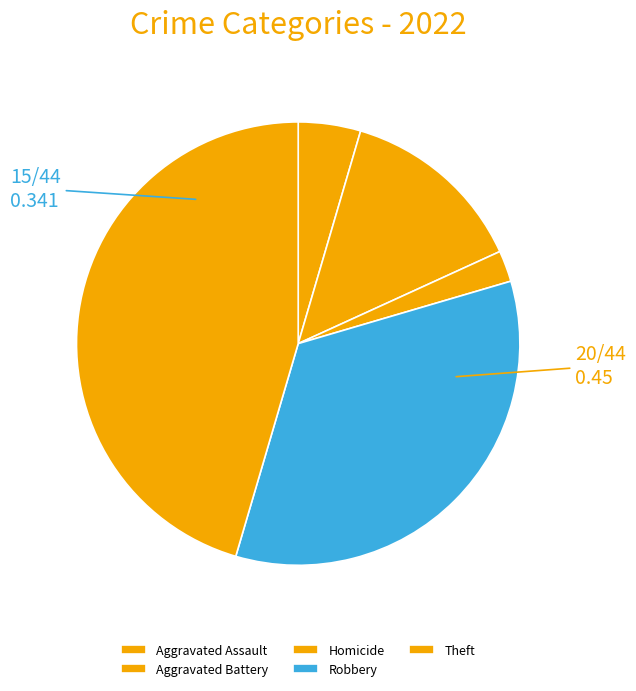

What is the largest slice in the pie chart?

Theft